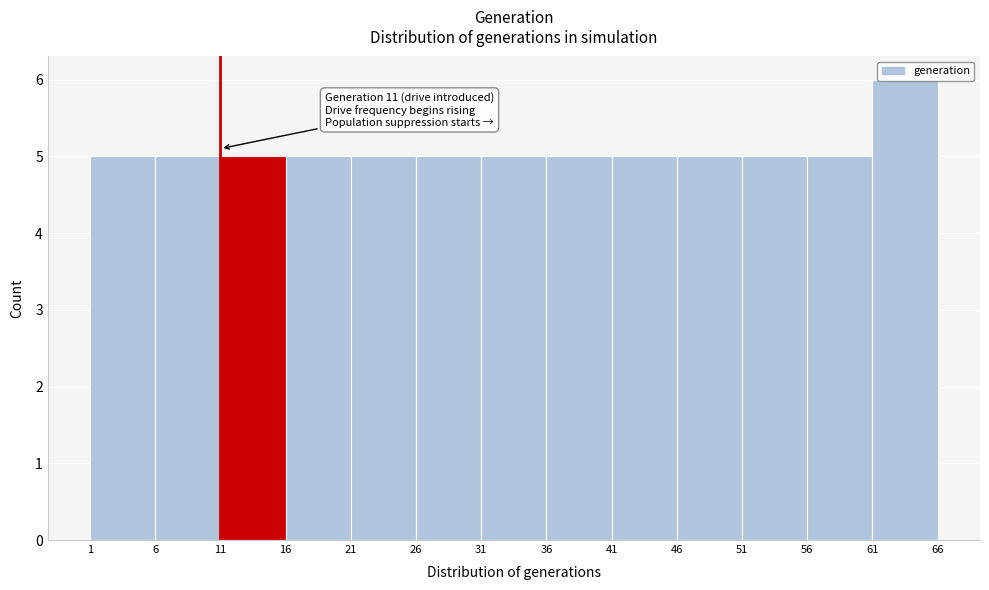

Over which range of the x-axis is the bar tallest?

61 to 66